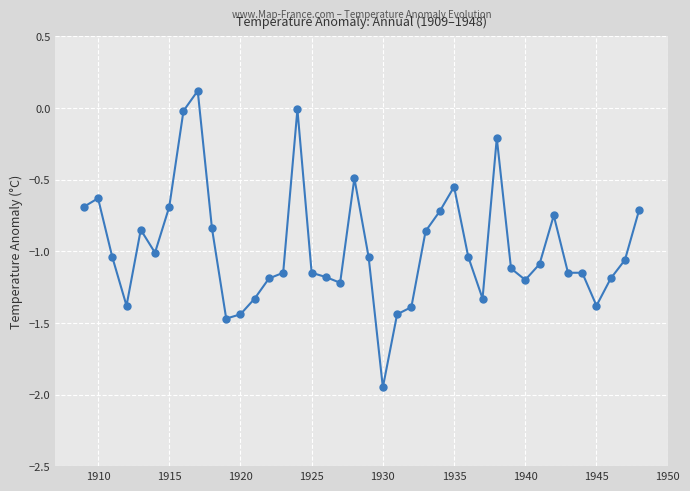

How many categories are shown in the chart?

40